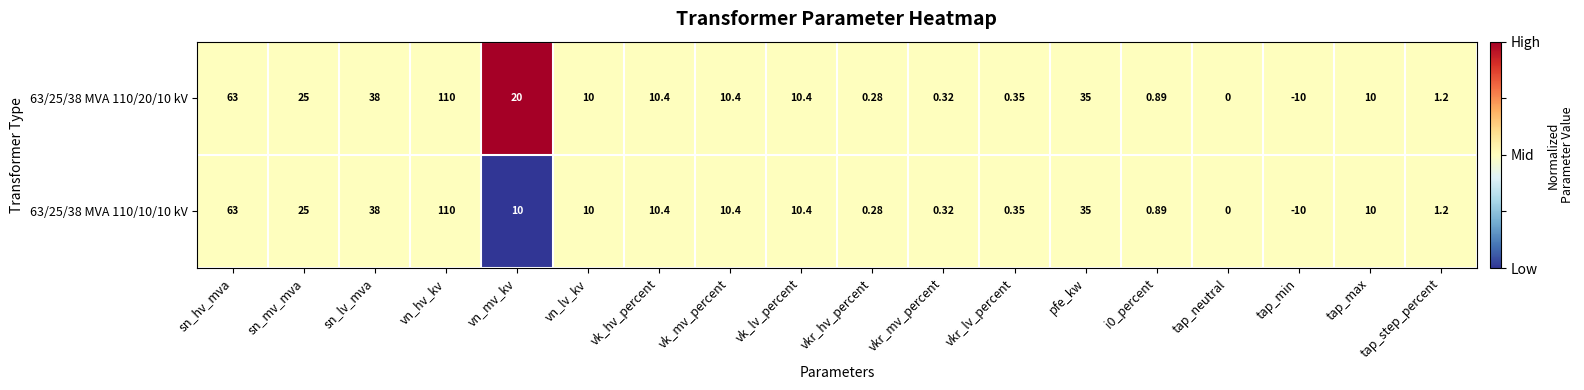

At which category does the chart reach its peak across all series?

vn_hv_kv